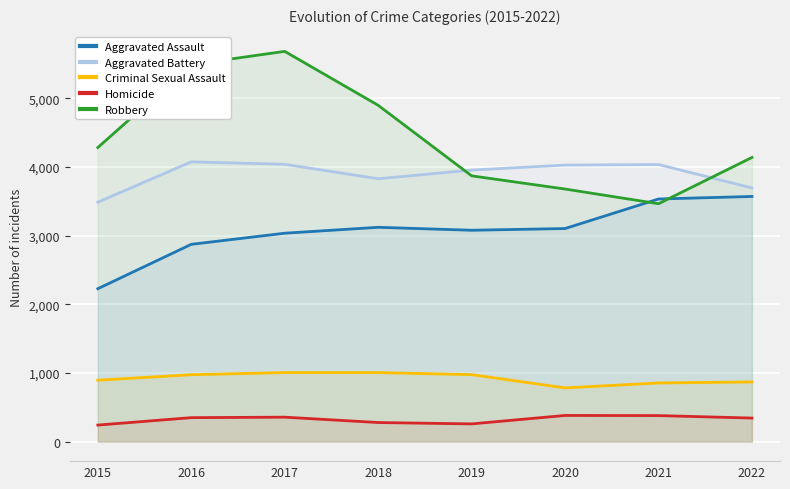

How many data points in Aggravated Assault are above 3102?

3